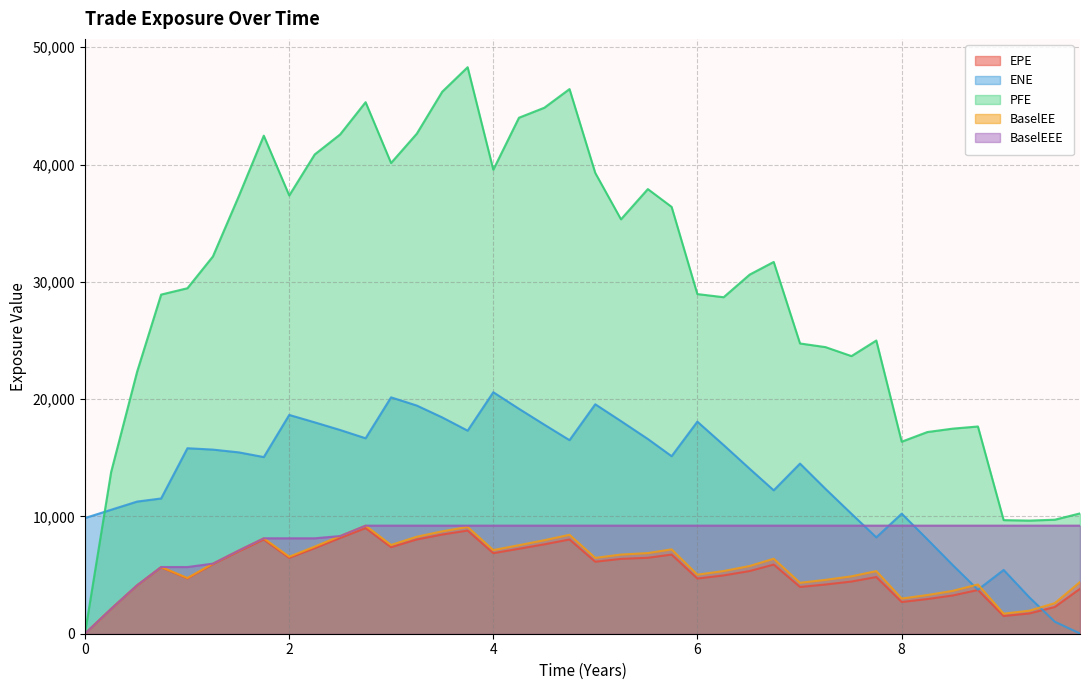

Which series has the widest spread of values?

PFE